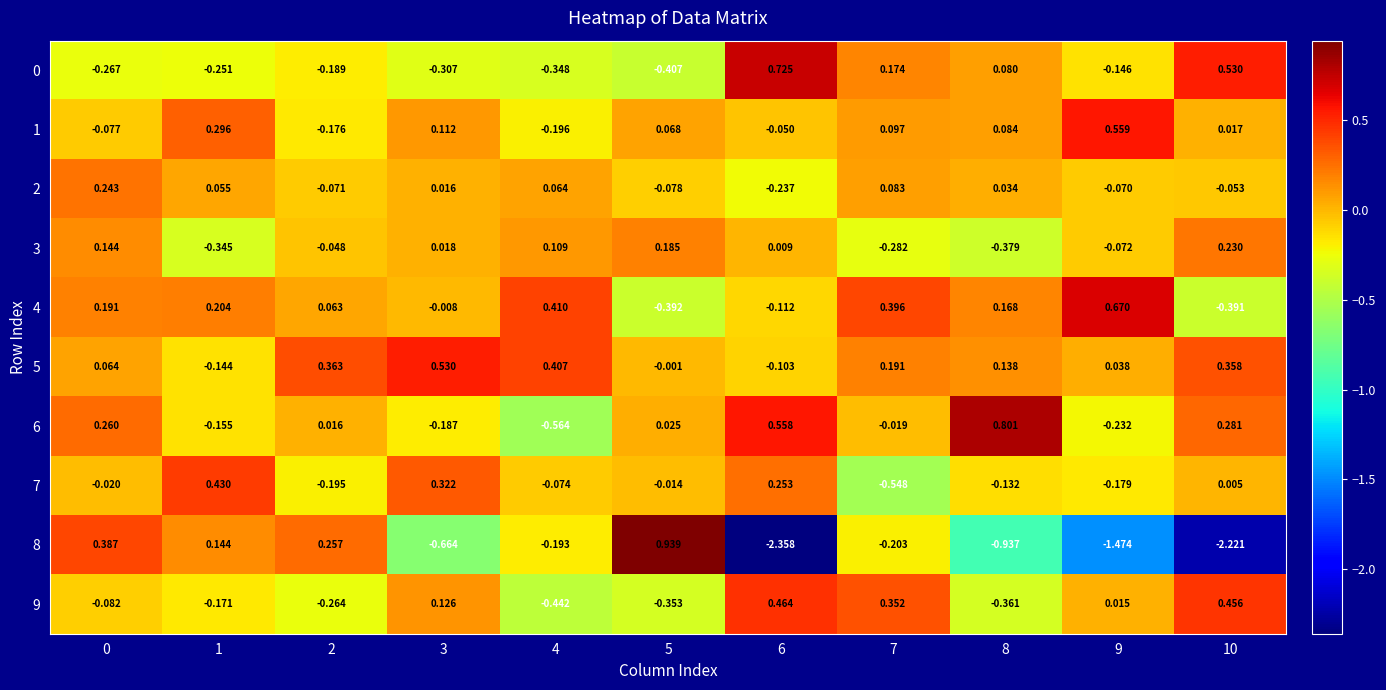

Is the value of 8 at 6 greater than the value of 3 at 9?

No